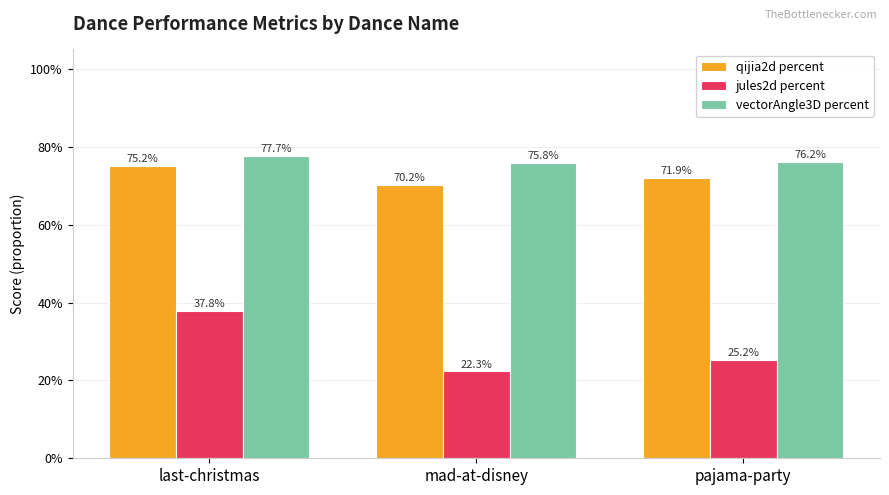

Where is qijia2d percent nearest to the value 0?

mad-at-disney